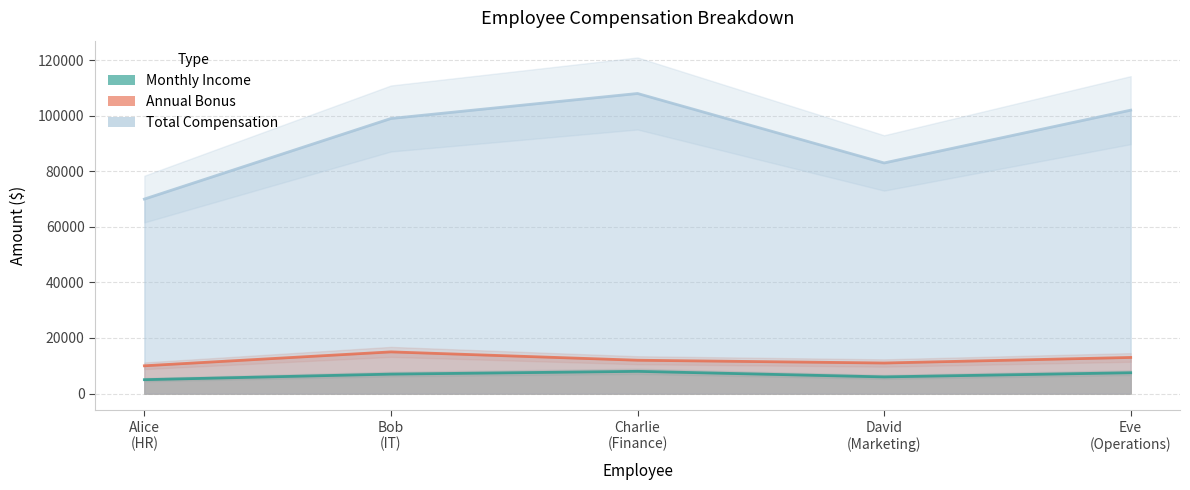

Which category has the highest value in the Monthly Income series?

Charlie
(Finance)